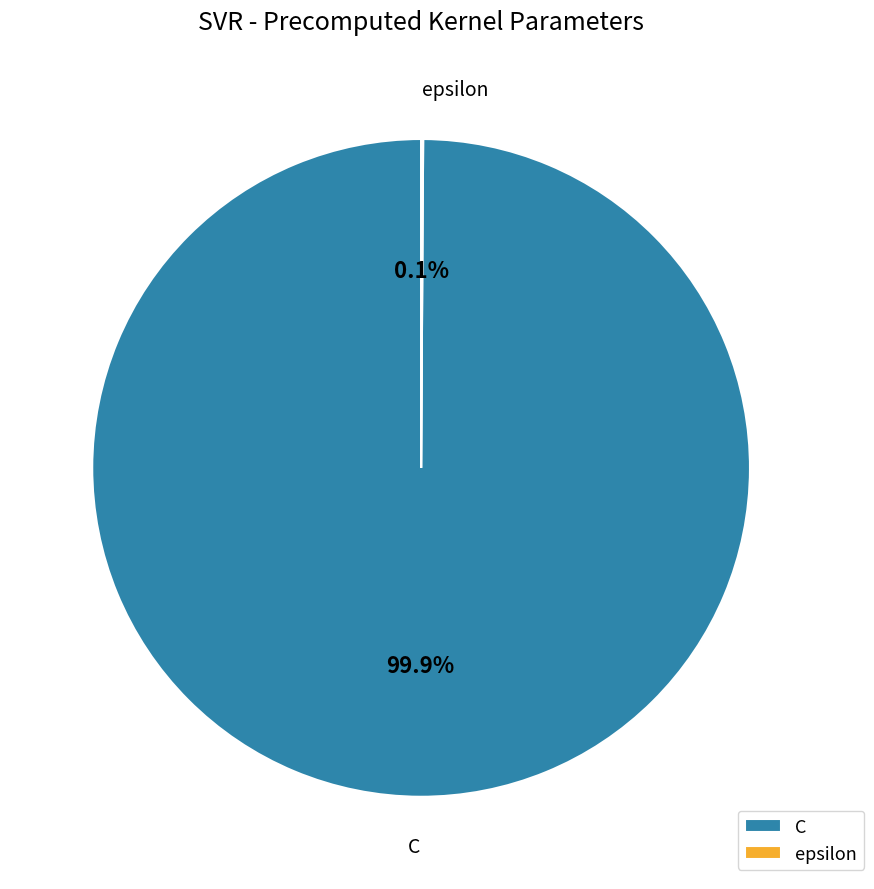

How much of the chart is everything except C?

0.1%